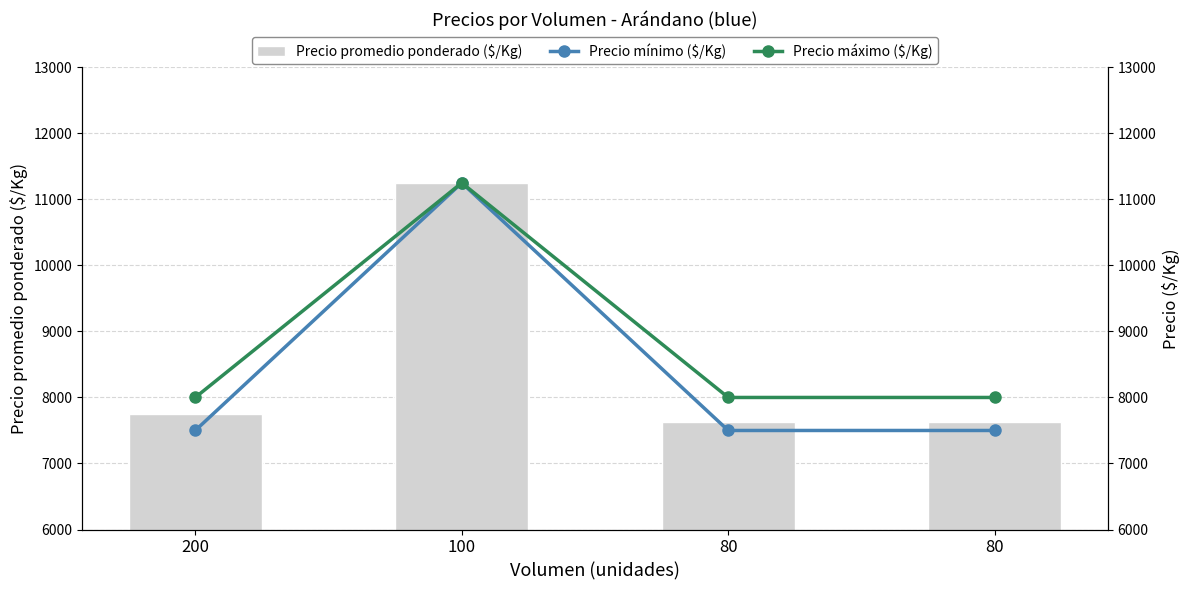

The value of Precio máximo ($/Kg) at 100 is 11250. True or false?

True